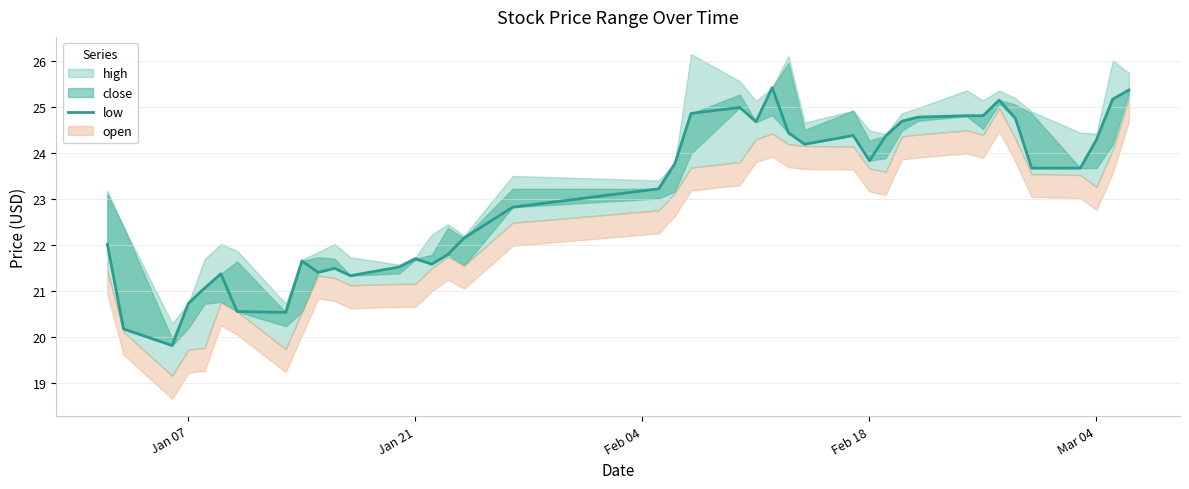

The chart shows a value of 13.2 at 24. True or false?

False